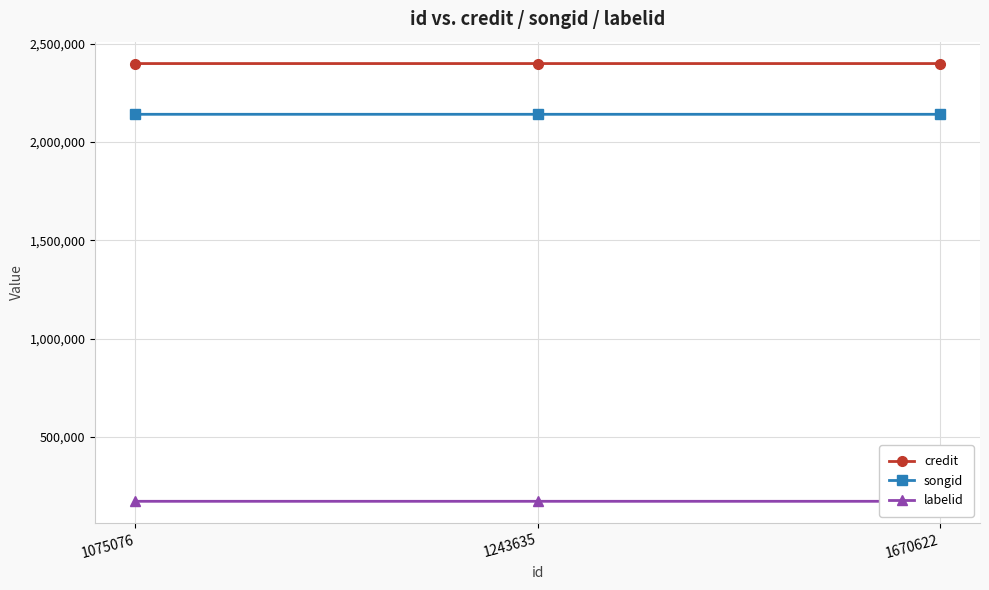

What is the value of the labelid point at the 1st from the left?

172834